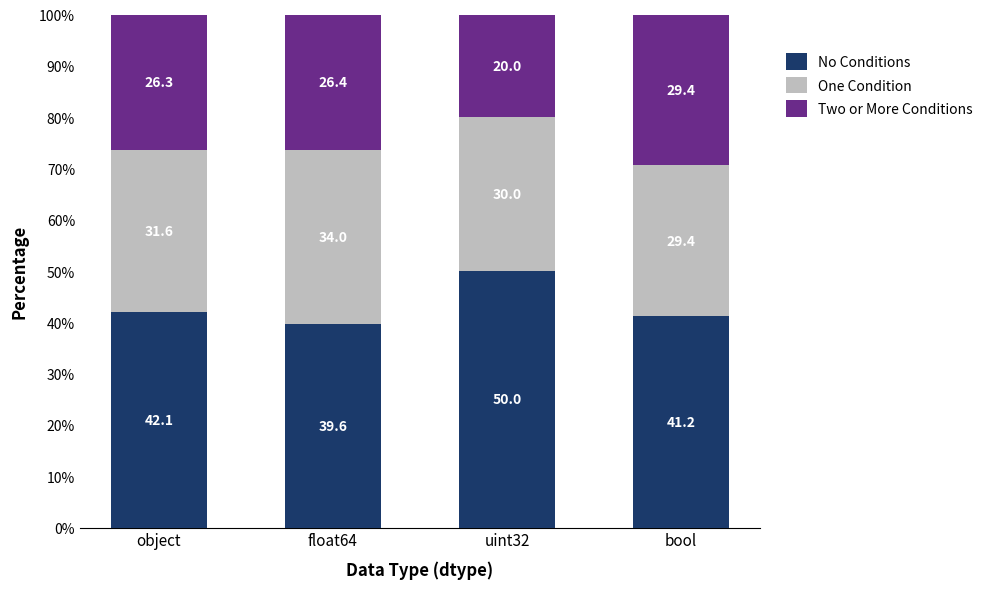

What is the difference between the second highest and second lowest values in the No Conditions series?

0.9